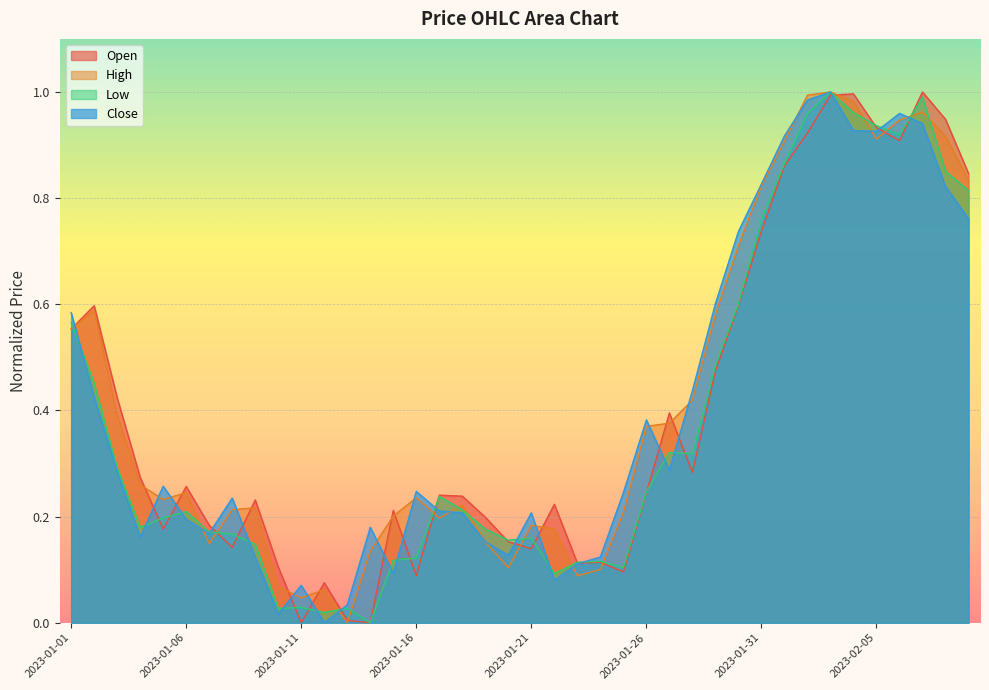

The High series shows 0.1 at 2023-01-24. True or false?

True